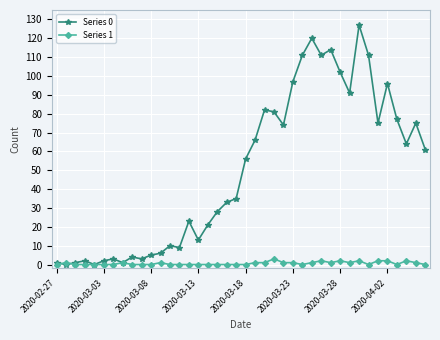

True or false: Series 0 has more than 0 points higher than both neighbors.

True